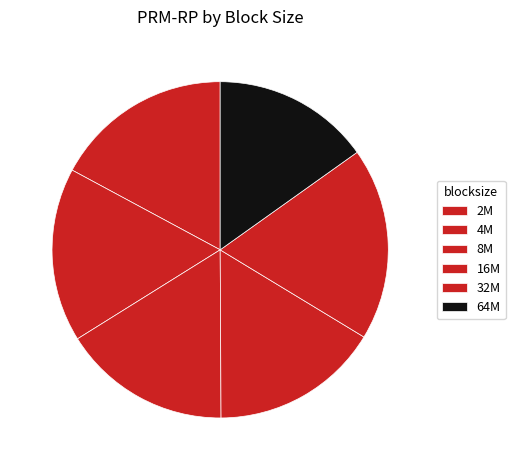

To the nearest percent, what percentage of the pie is 64M?

15%